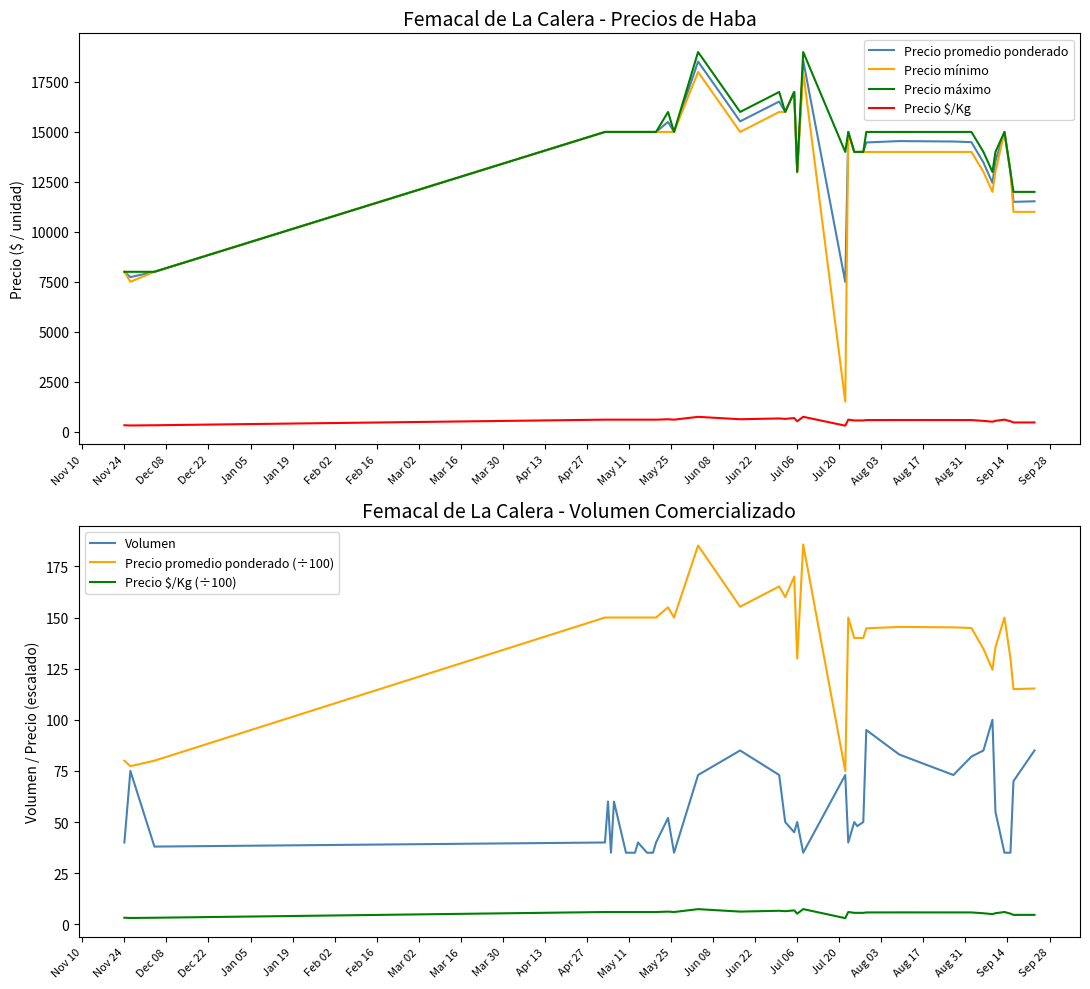

What is the maximum value for Precio $/Kg?

743